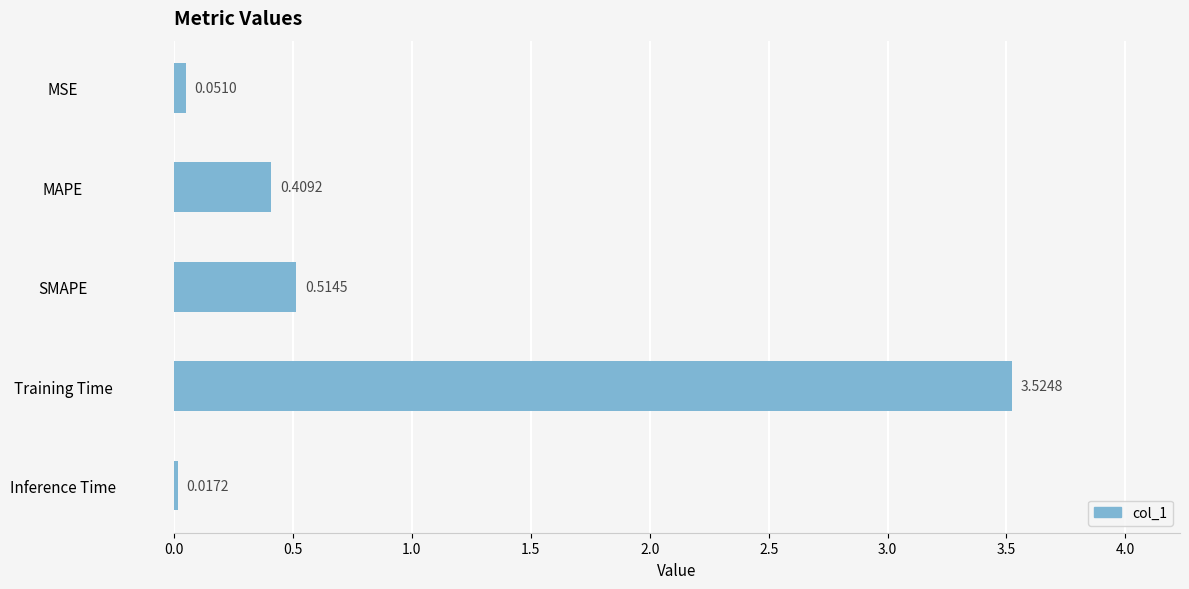

What is the average value?

0.9